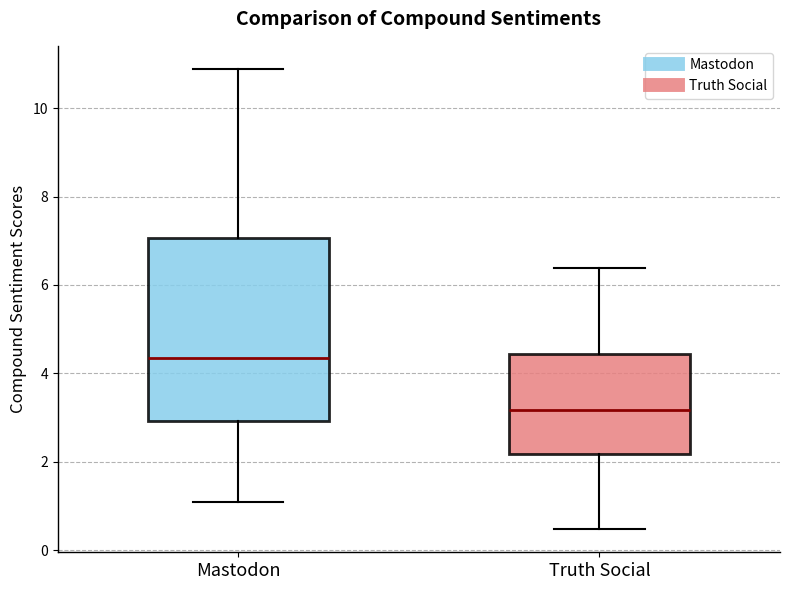

Reading left to right, transcribe this box plot: for each box, give where its median line is, the range the box spans, and where its two whiskers end, as read against the y-axis. The values are not printed on the chart, so give them approximately, as read against the axis.

Mastodon: median 4.4, box 3.0 to 7.0, whiskers 1.0 to 10.8
Truth Social: median 3.2, box 2.2 to 4.4, whiskers 0.4 to 6.4